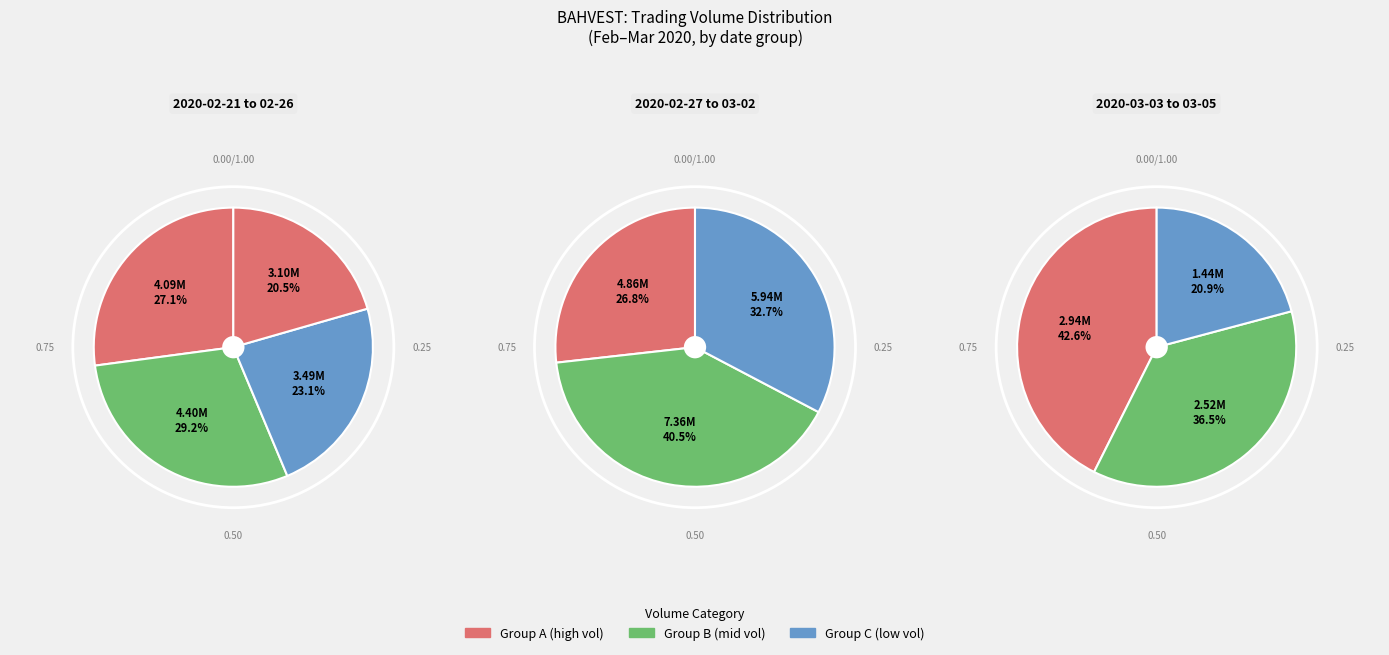

True or false: 2020-02-26 accounts for 1% of the total.

False